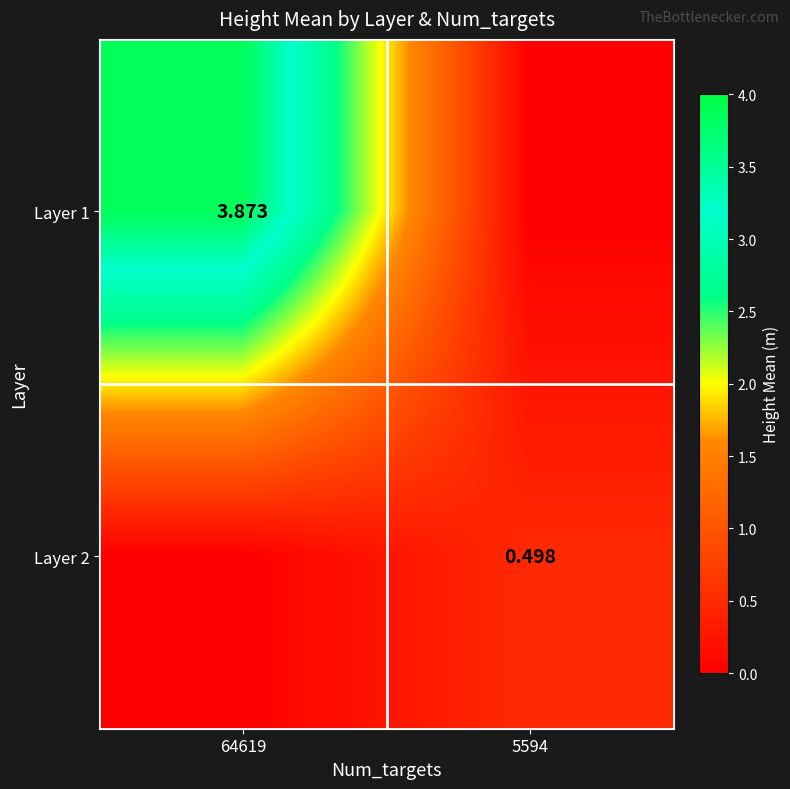

How many Layer 2 values are between 0 and 1?

2